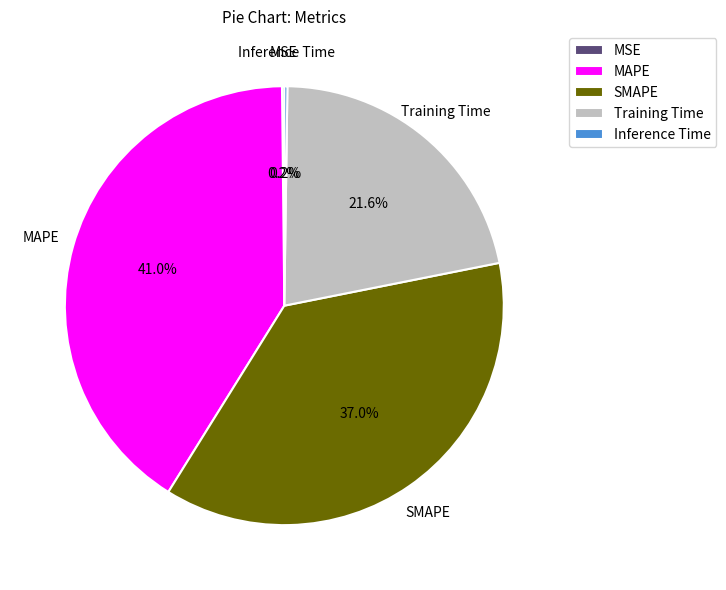

How much of the chart is everything except MAPE?

59.0%